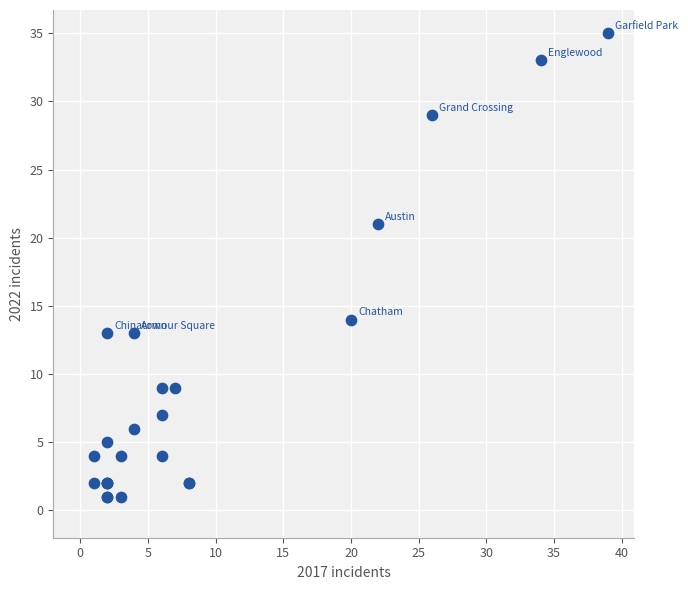

What Y value in the scatter plot is closest to 18?

21